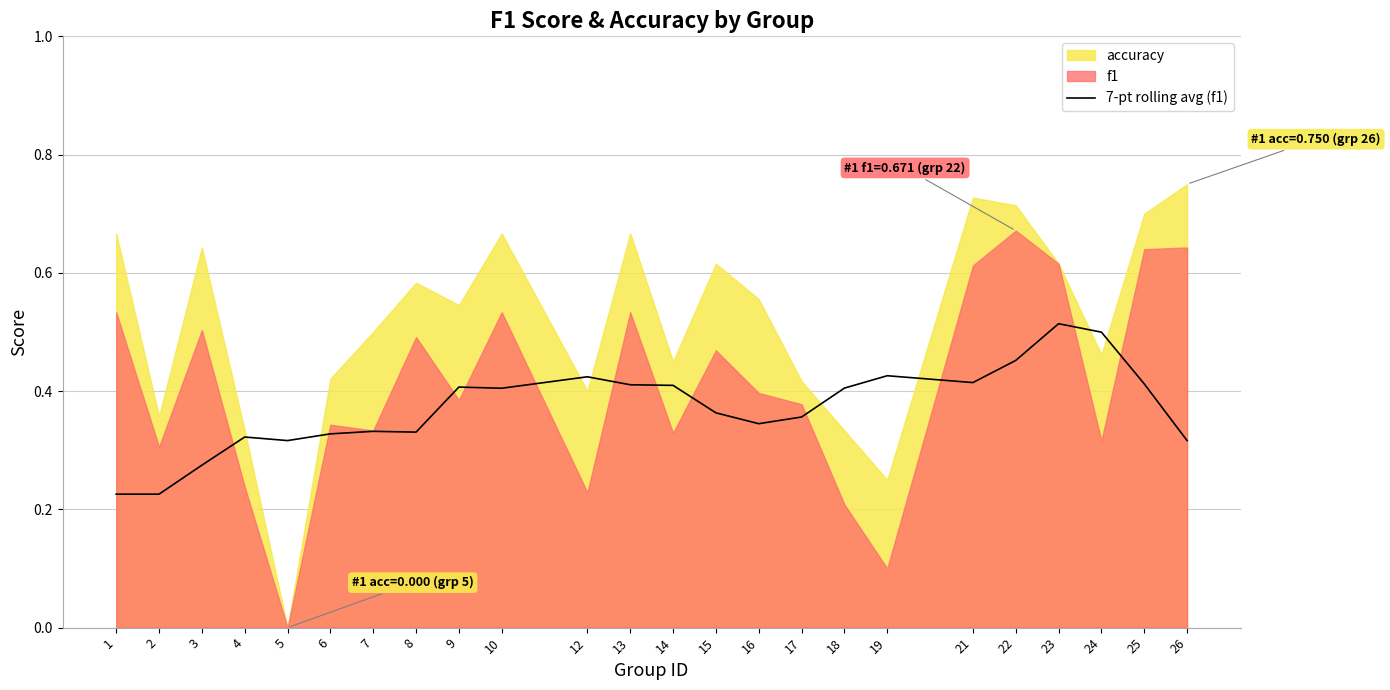

Reading right to left, extract all data points from this chart.

26=0.3	25=0.4	24=0.5	23=0.5	22=0.5	21=0.4	19=0.4	18=0.4	17=0.4	16=0.3	15=0.4	14=0.4	13=0.4	12=0.4	10=0.4	9=0.4	8=0.3	7=0.3	6=0.3	5=0.3	4=0.3	3=0.3	2=0.2	1=0.2